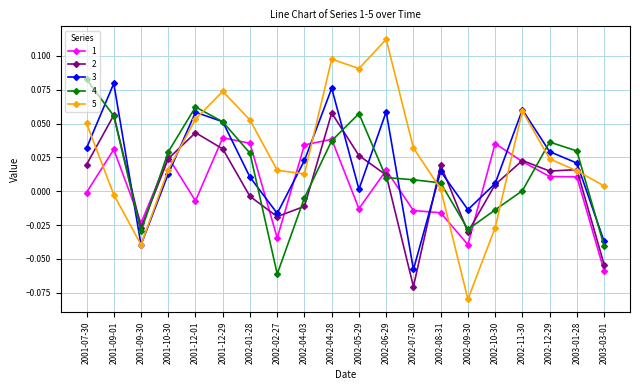

True or false: 4 and 5 cross at least once.

True